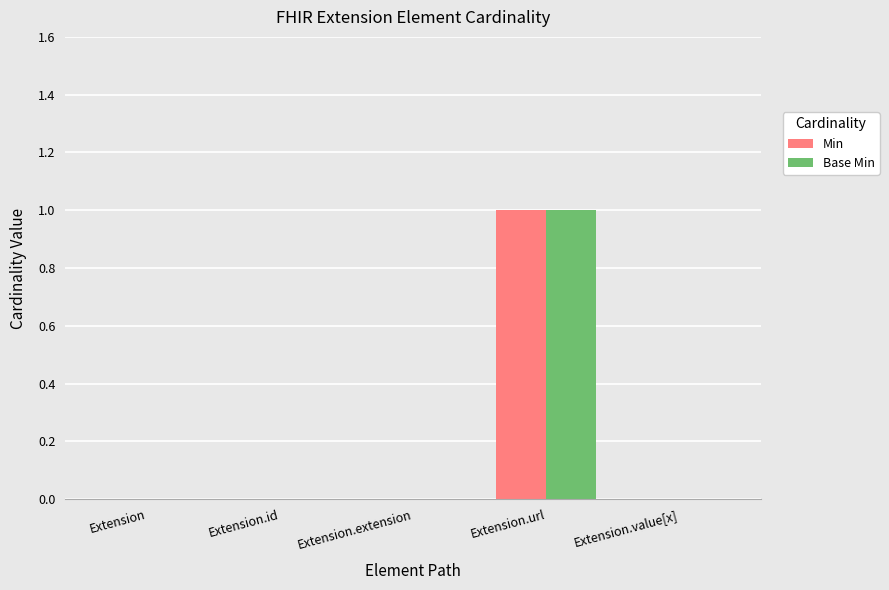

Is it true that Min equals 0 at Extension.value[x]?

True